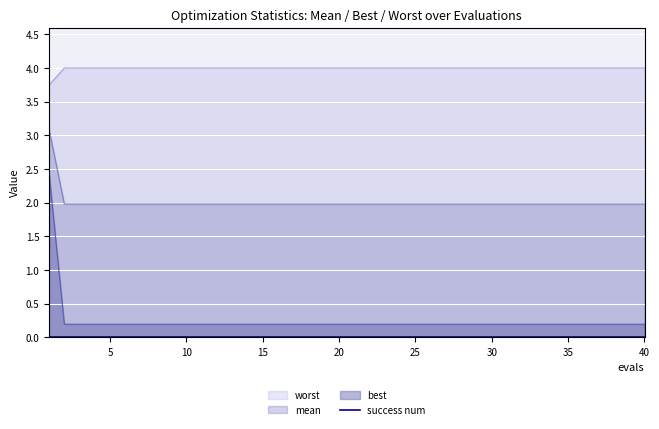

True or false: worst has a value of 0.2 at 17.

True